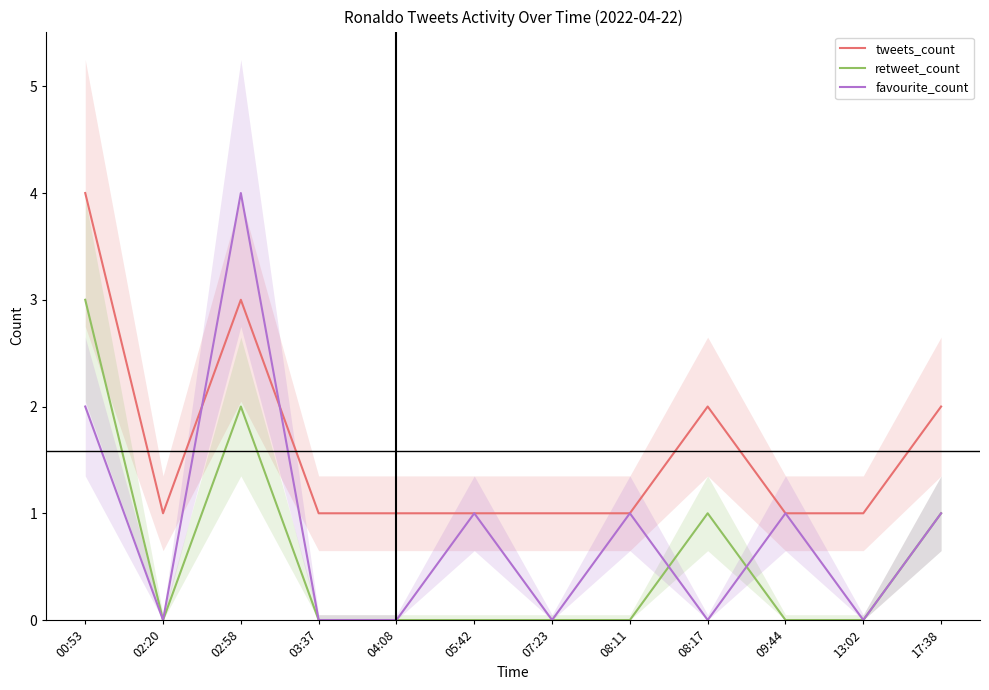

After their last crossing, which series has the higher values: favourite_count or tweets_count?

tweets_count